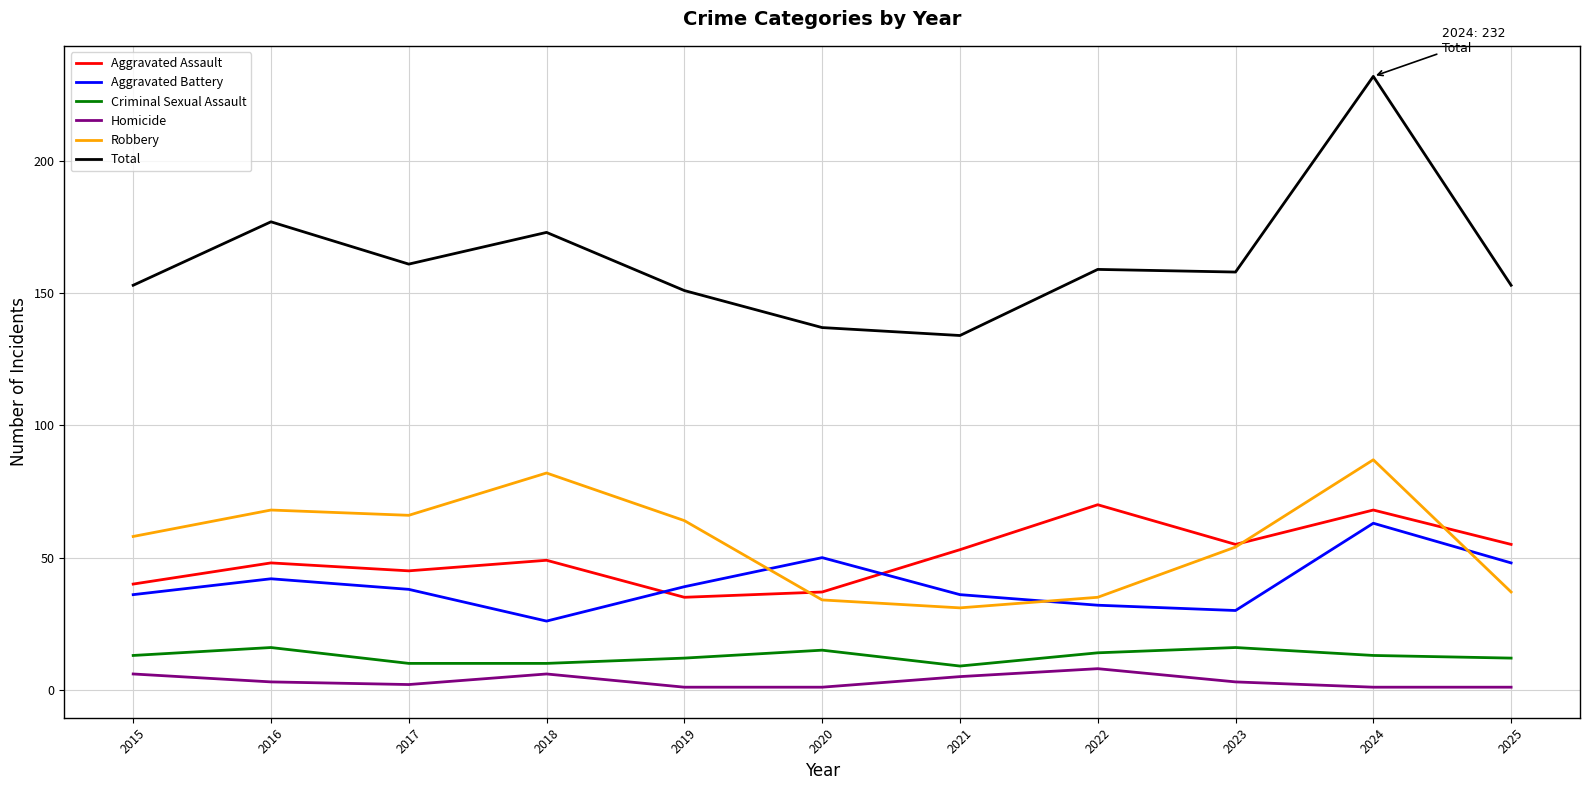

What is the total value across all series at 2021?

268